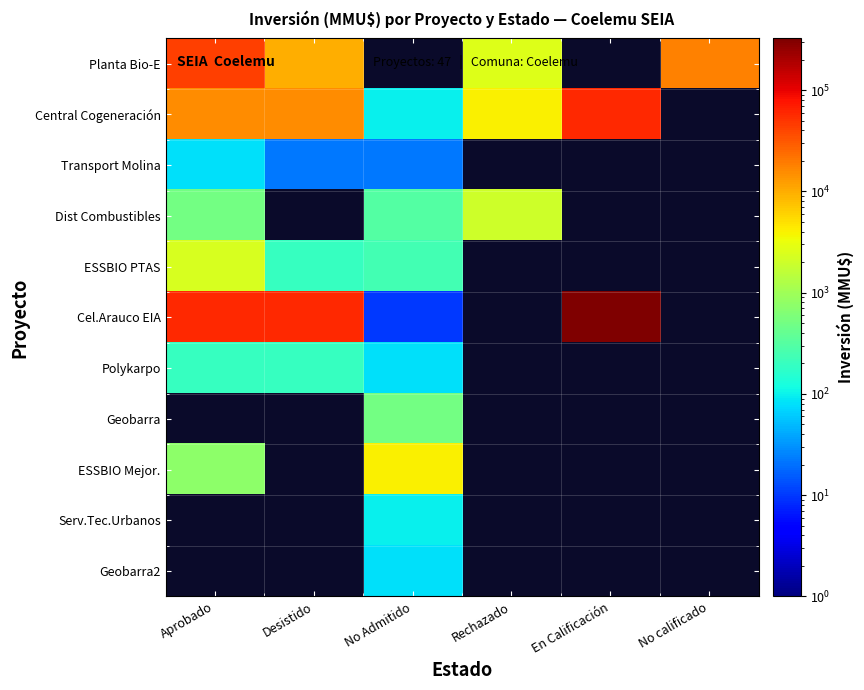

At how many categories does at least one series exceed 74473?

1